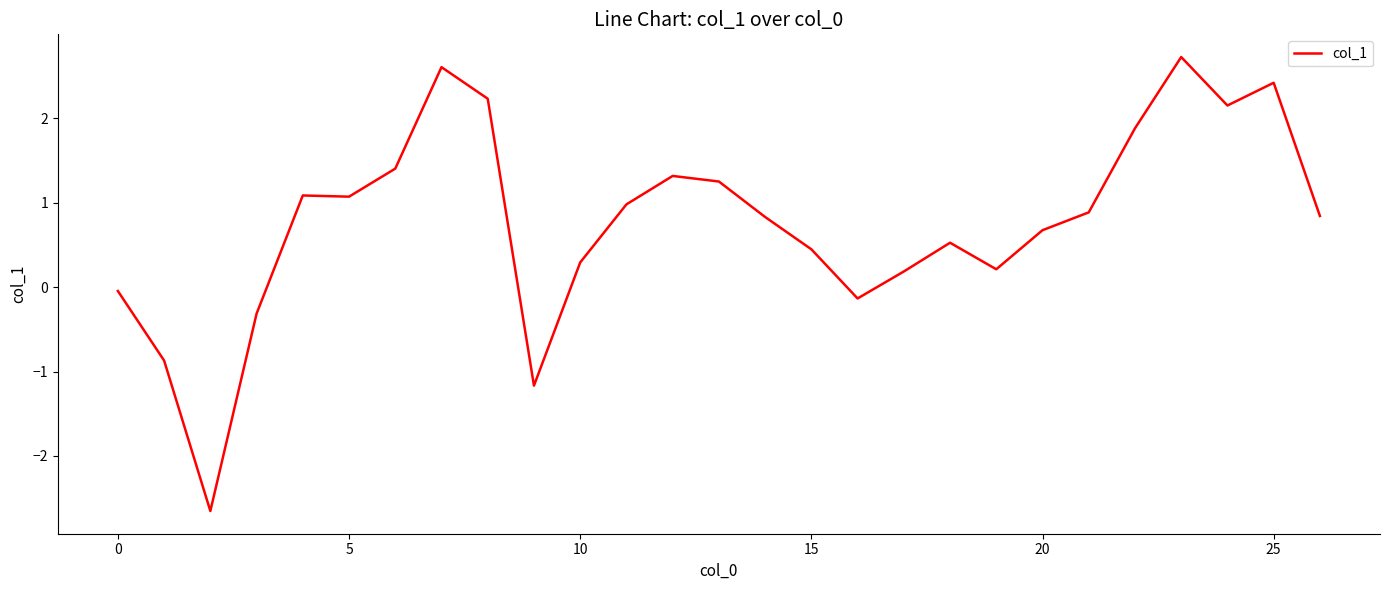

What is the greatest value displayed?

2.7